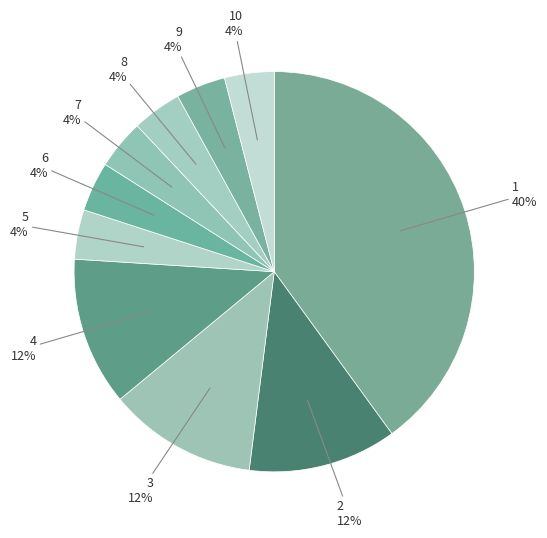

Combined, do 3 and 10 account for over 50%?

No